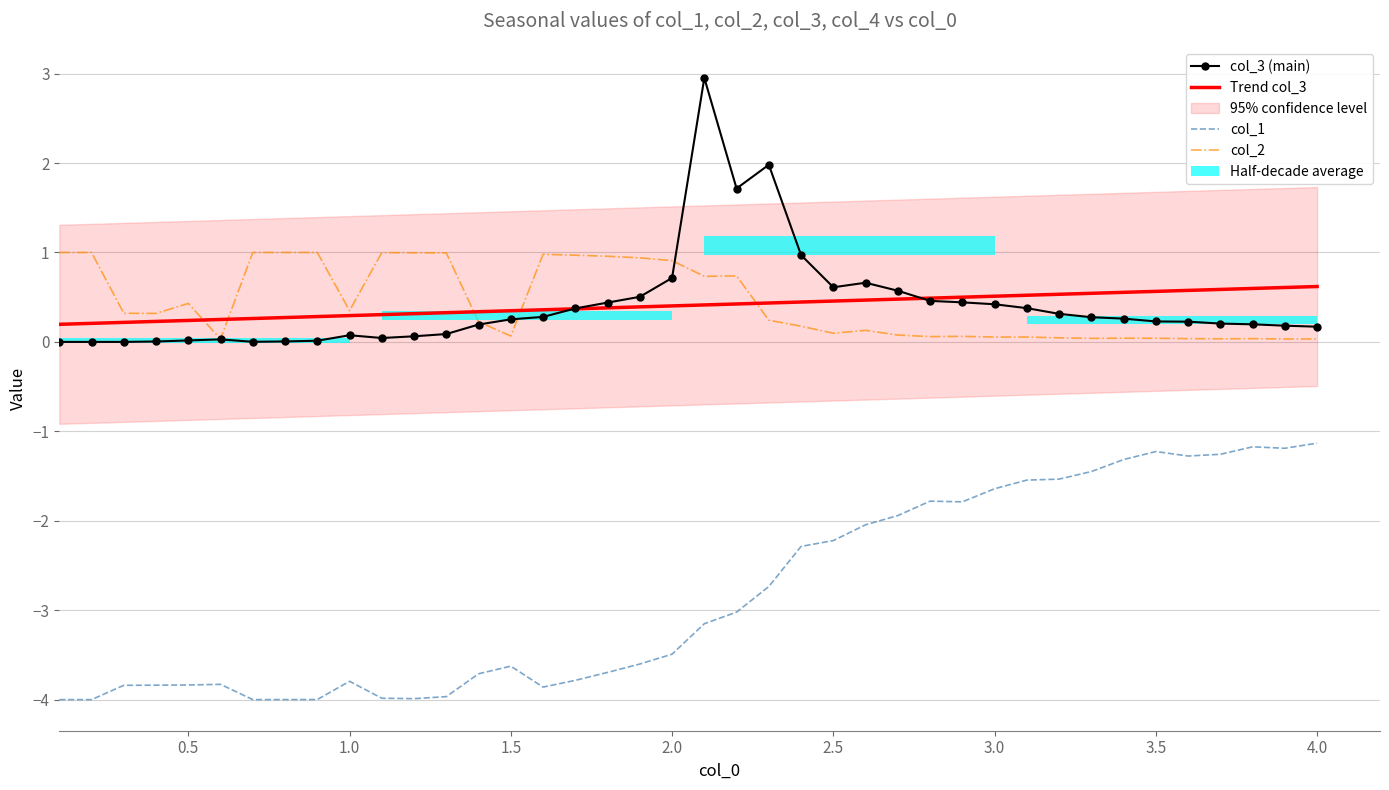

What is the difference between the maximum and second lowest values in the col_3 (main) series?

3.0